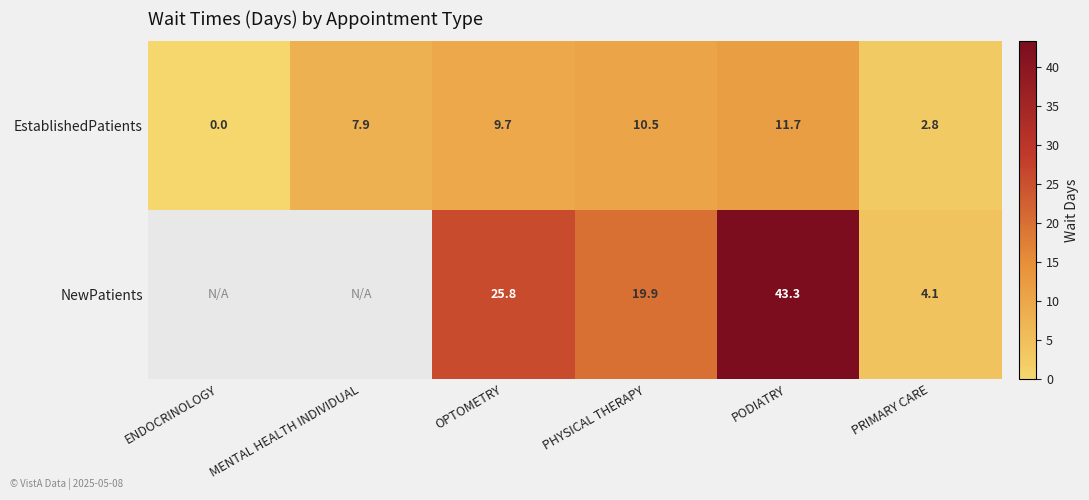

At PHYSICAL THERAPY, list the series in order from smallest to largest.

EstablishedPatients, NewPatients